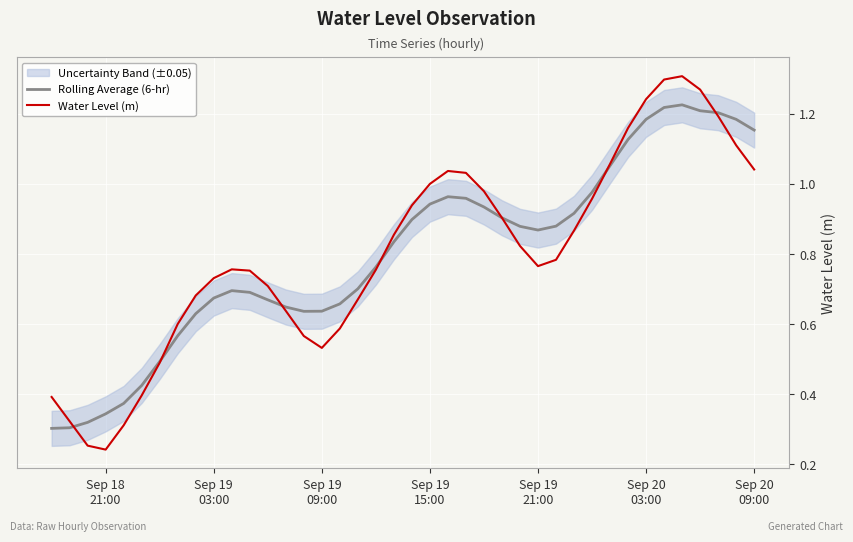

Reading left to right, extract all data points from this chart.

Rolling Average (6-hr): 0.3	0.3	0.3	0.3	0.4	0.4	0.5	0.6	0.6	0.7	0.7	0.7	0.7	0.6	0.6	0.6	0.7	0.7	0.8	0.8	0.9	0.9	1.0	1.0	0.9	0.9	0.9	0.9	0.9	0.9	1.0	1.1	1.1	1.2	1.2	1.2	1.2	1.2	1.2	1.2
Water Level (m): 0.4	0.3	0.3	0.2	0.3	0.4	0.5	0.6	0.7	0.7	0.8	0.8	0.7	0.6	0.6	0.5	0.6	0.7	0.8	0.9	0.9	1.0	1.0	1.0	1.0	0.9	0.8	0.8	0.8	0.9	1.0	1.1	1.2	1.2	1.3	1.3	1.3	1.2	1.1	1.0